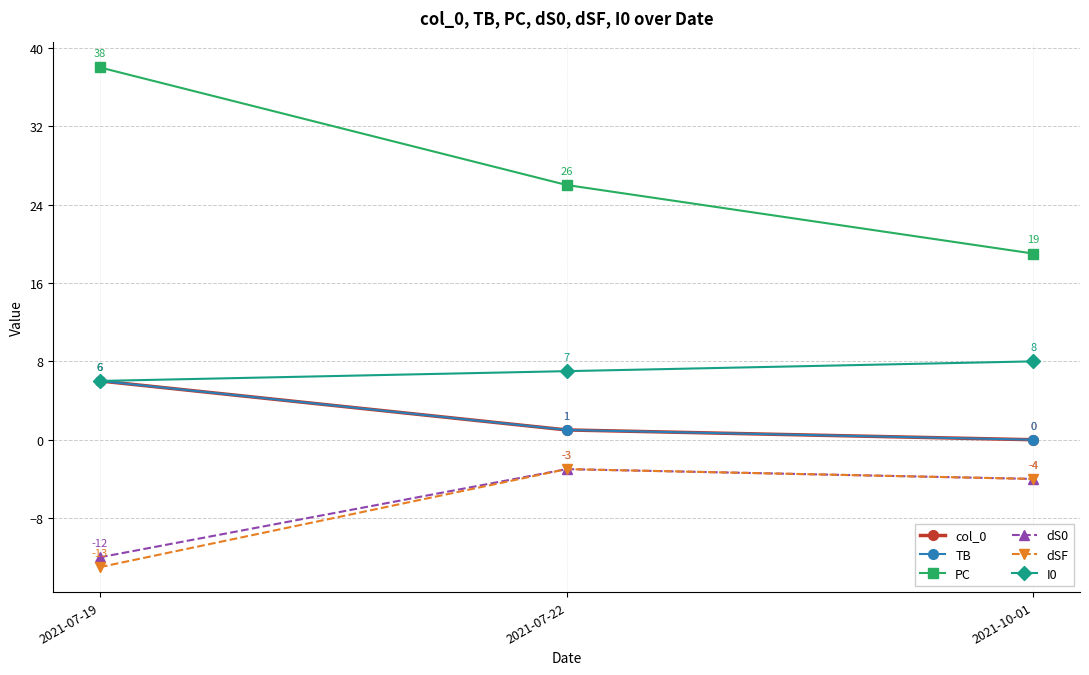

At which label does I0 first exceed 7?

2021-10-01